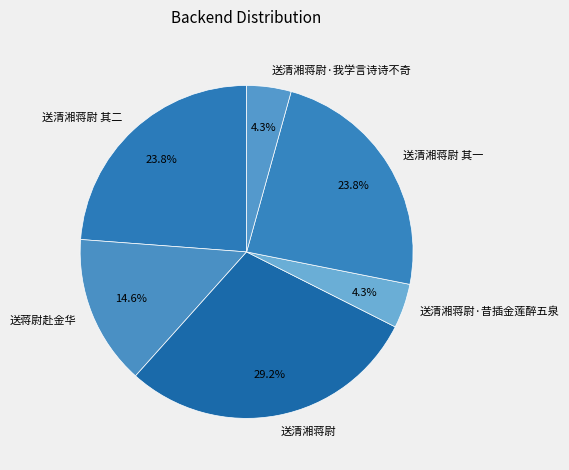

Count the number of slices in the pie.

6